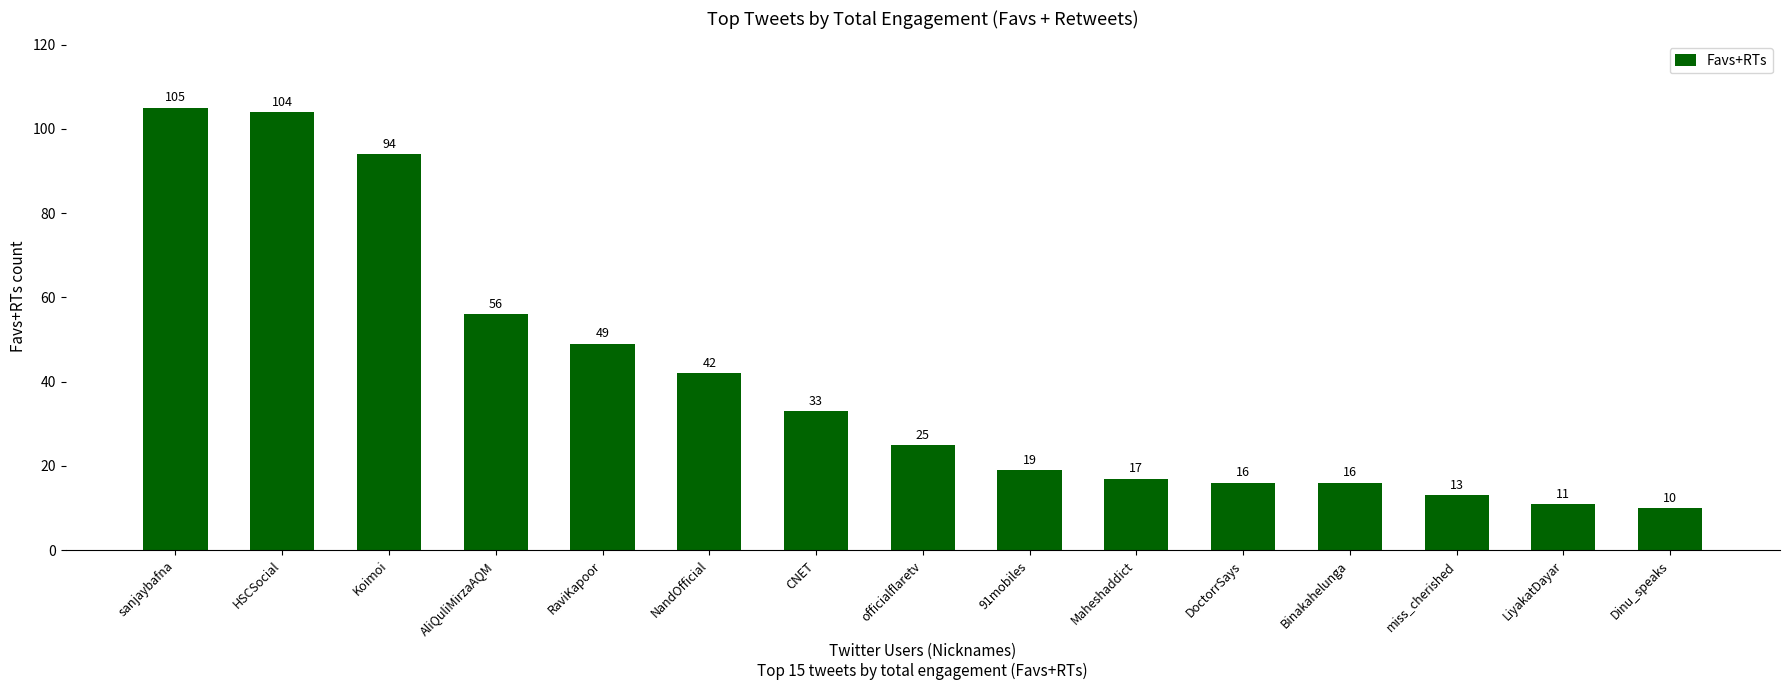

Where is the data nearest to the value 57?

AliQuliMirzaAQM